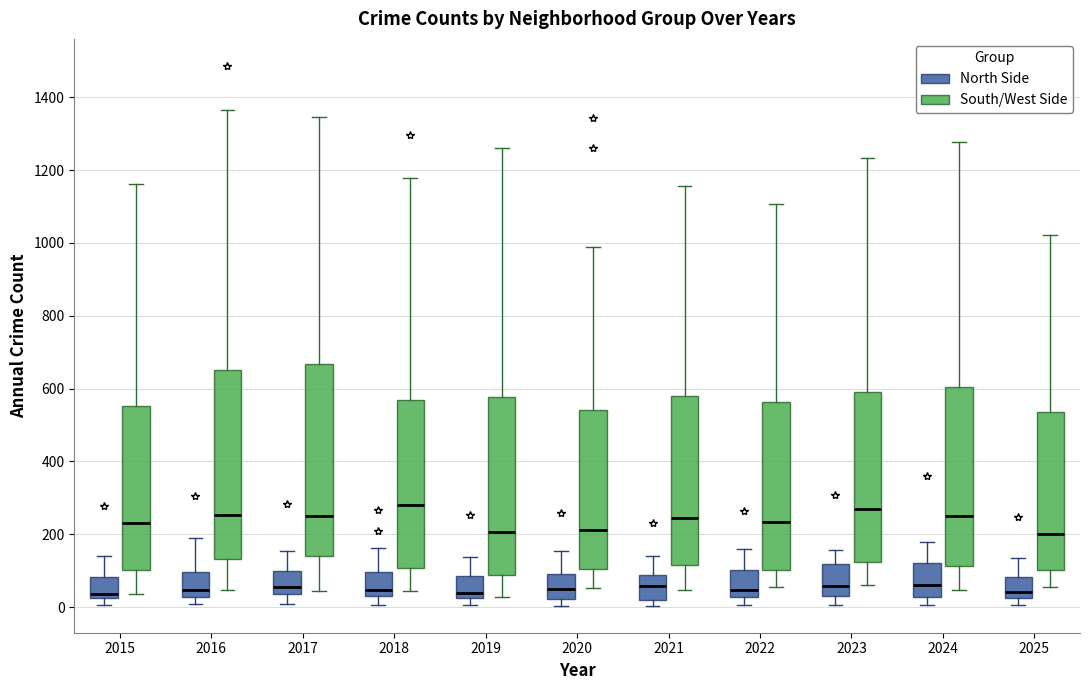

Reading left to right, transcribe this box plot: for each box, give where its median line is, the range the box spans, and where its two whiskers end, as read against the y-axis. The values are not printed on the chart, so give them approximately, as read against the axis.

2015 (North Side): median 40, box 20 to 80, whiskers 0 to 140
2015 (South/West Side): median 240, box 100 to 560, whiskers 40 to 1160
2016 (North Side): median 40, box 20 to 100, whiskers 0 to 200
2016 (South/West Side): median 260, box 140 to 660, whiskers 40 to 1360
2017 (North Side): median 60, box 40 to 100, whiskers 0 to 160
2017 (South/West Side): median 260, box 140 to 660, whiskers 40 to 1340
2018 (North Side): median 40 (just above the box's lower edge), box 40 to 100, whiskers 0 to 160
2018 (South/West Side): median 280, box 100 to 580, whiskers 40 to 1180
2019 (North Side): median 40, box 20 to 80, whiskers 0 to 140
2019 (South/West Side): median 200, box 80 to 580, whiskers 20 to 1260
2020 (North Side): median 60, box 20 to 100, whiskers 0 to 160
2020 (South/West Side): median 220, box 100 to 540, whiskers 60 to 980
2021 (North Side): median 60, box 20 to 80, whiskers 0 to 140
2021 (South/West Side): median 240, box 120 to 580, whiskers 40 to 1160
2022 (North Side): median 40, box 20 to 100, whiskers 0 to 160
2022 (South/West Side): median 240, box 100 to 560, whiskers 60 to 1100
2023 (North Side): median 60, box 40 to 120, whiskers 0 to 160
2023 (South/West Side): median 280, box 120 to 600, whiskers 60 to 1240
2024 (North Side): median 60, box 20 to 120, whiskers 0 to 180
2024 (South/West Side): median 240, box 120 to 600, whiskers 40 to 1280
2025 (North Side): median 40, box 20 to 80, whiskers 0 to 140
2025 (South/West Side): median 200, box 100 to 540, whiskers 60 to 1020